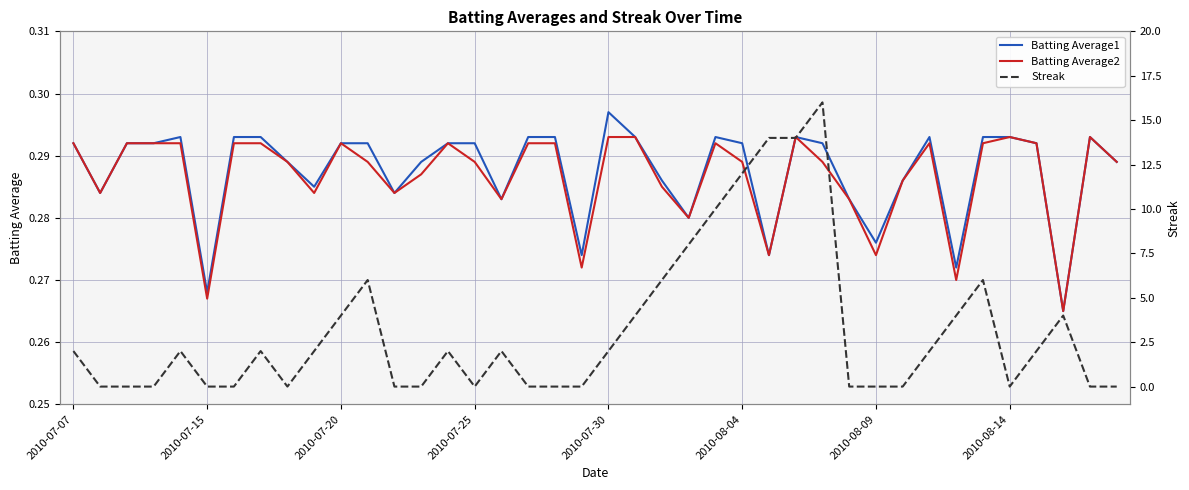

What is the value of the Batting Average2 point at the 29th from the left?

0.3